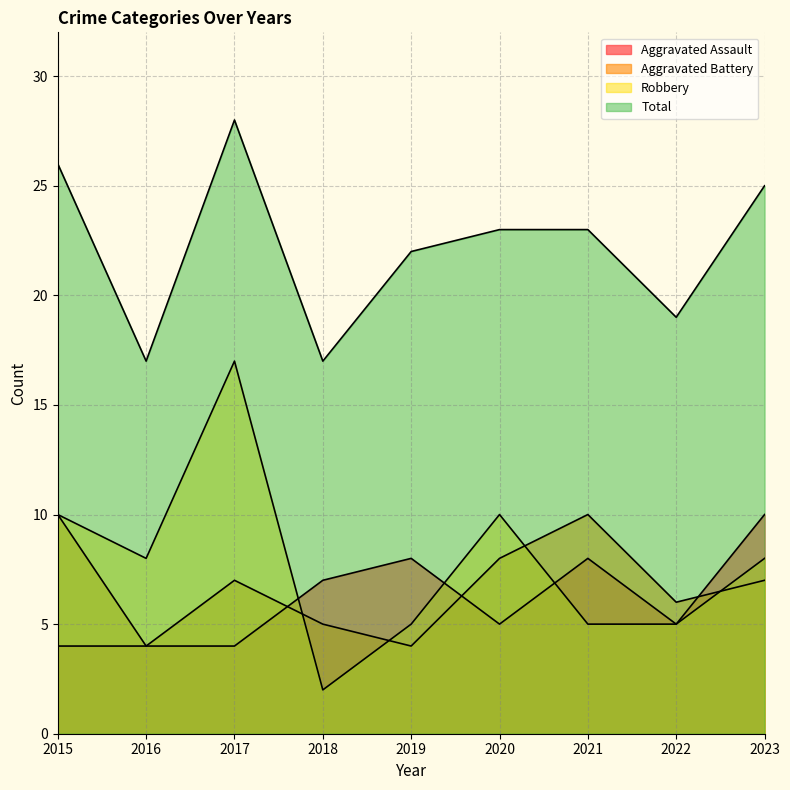

In Robbery, how many points are lower than both neighbors (excluding endpoints)?

2